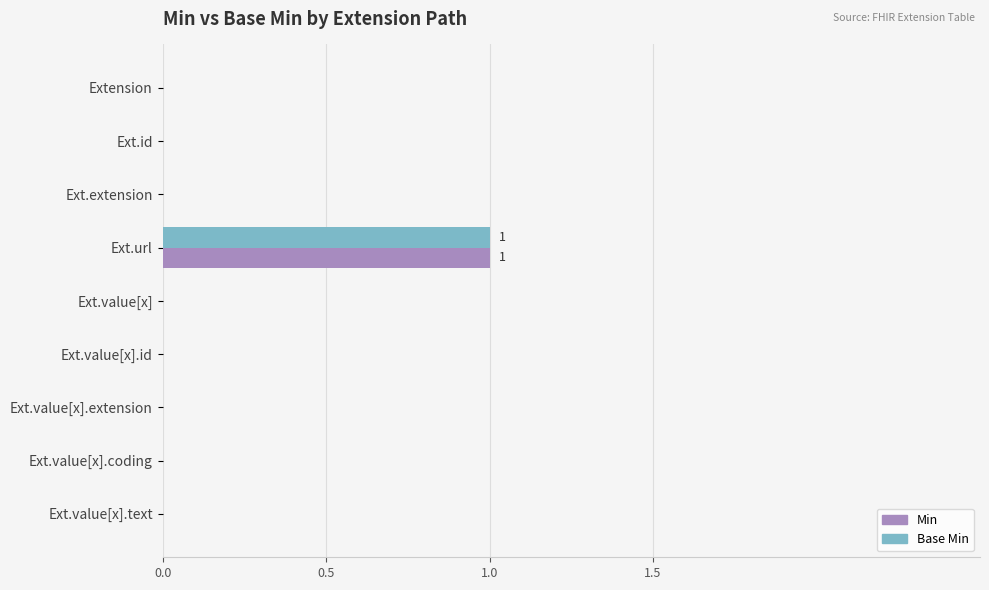

Count the number of categories in the chart.

9